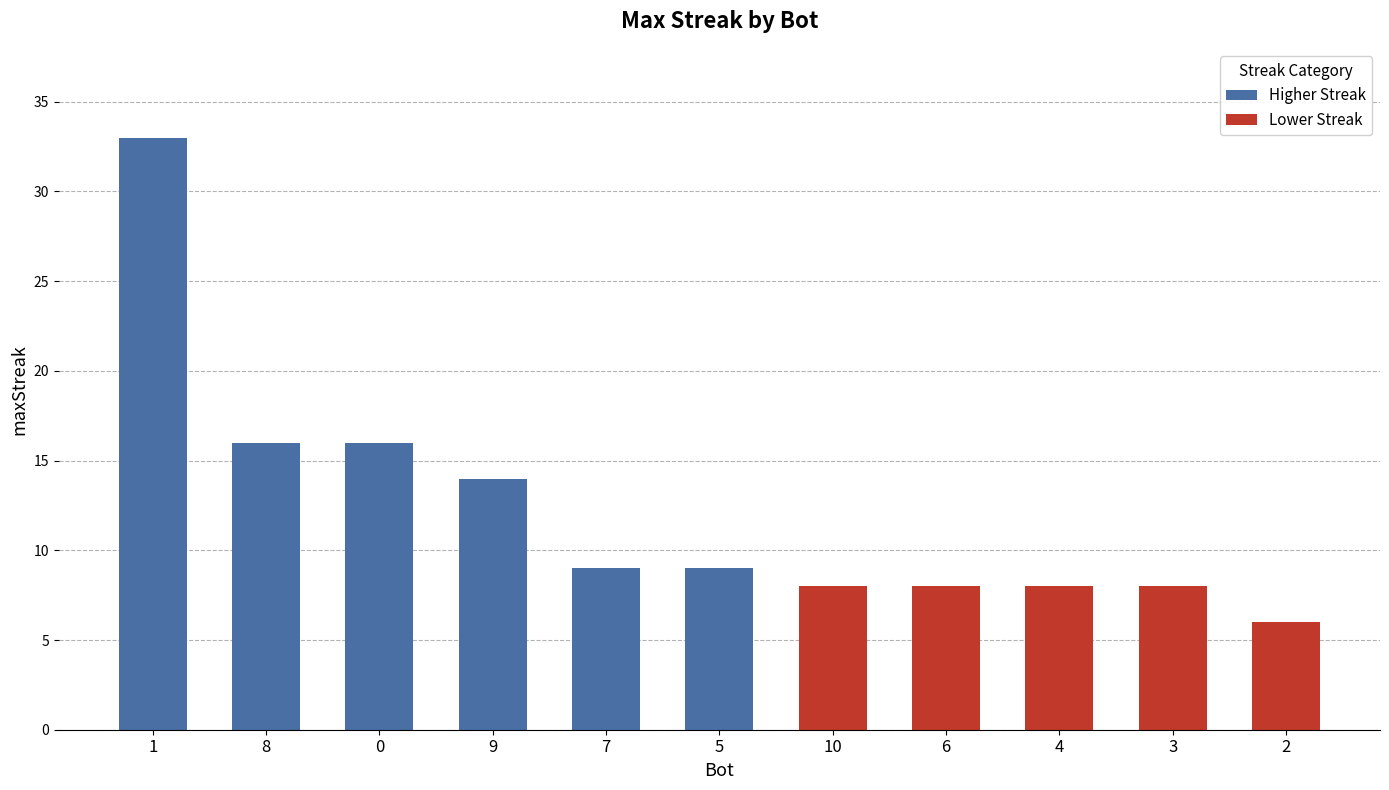

What is the label of the 7th bar from the left?

10